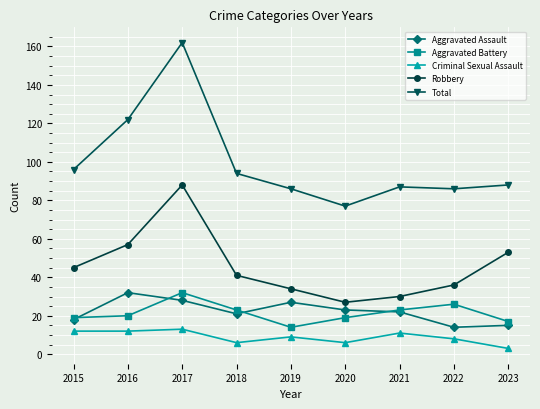

Count the number of categories in the chart.

9